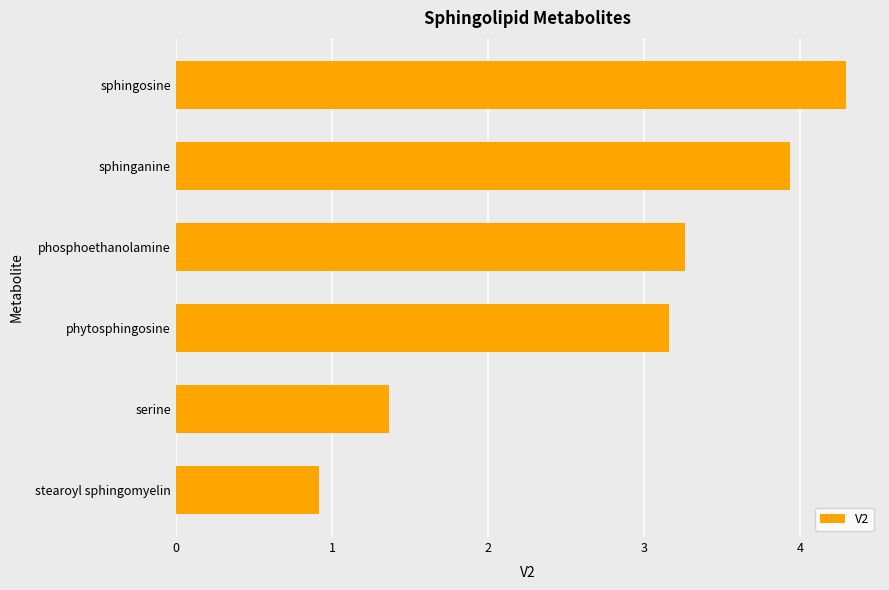

The value at sphinganine is 3.9. True or false?

True